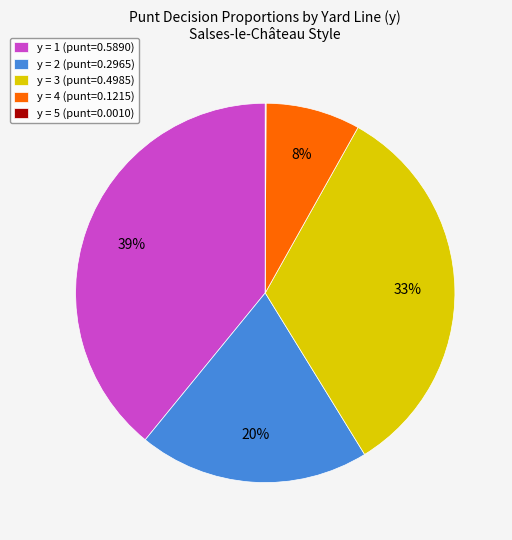

Combined, do y = 2 (punt=0.2965) and y = 1 (punt=0.5890) account for over 50%?

Yes